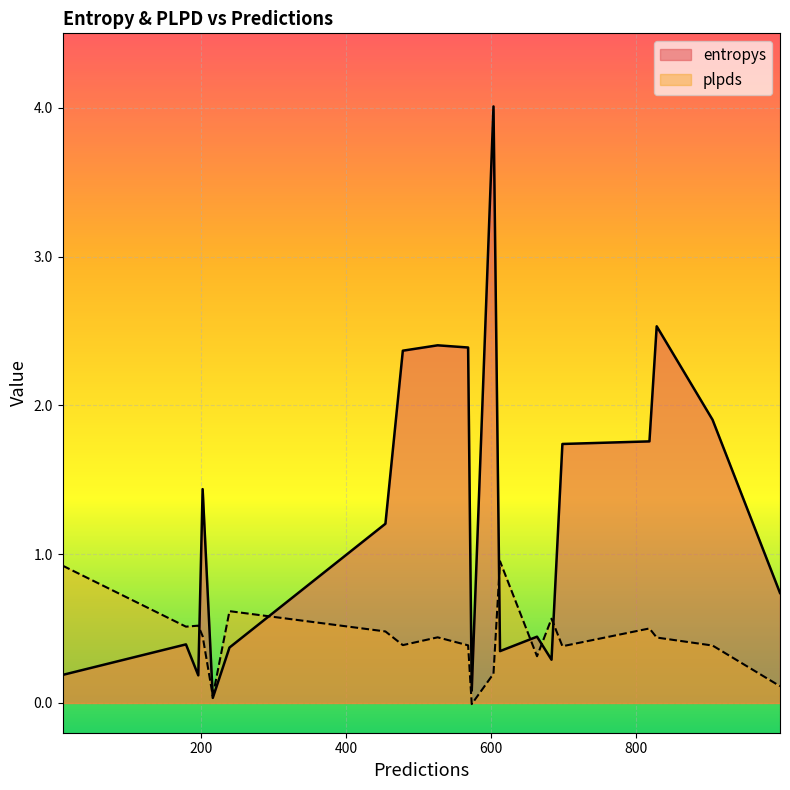

Is the value of plpds at 526 greater than the value of entropys at 9?

Yes